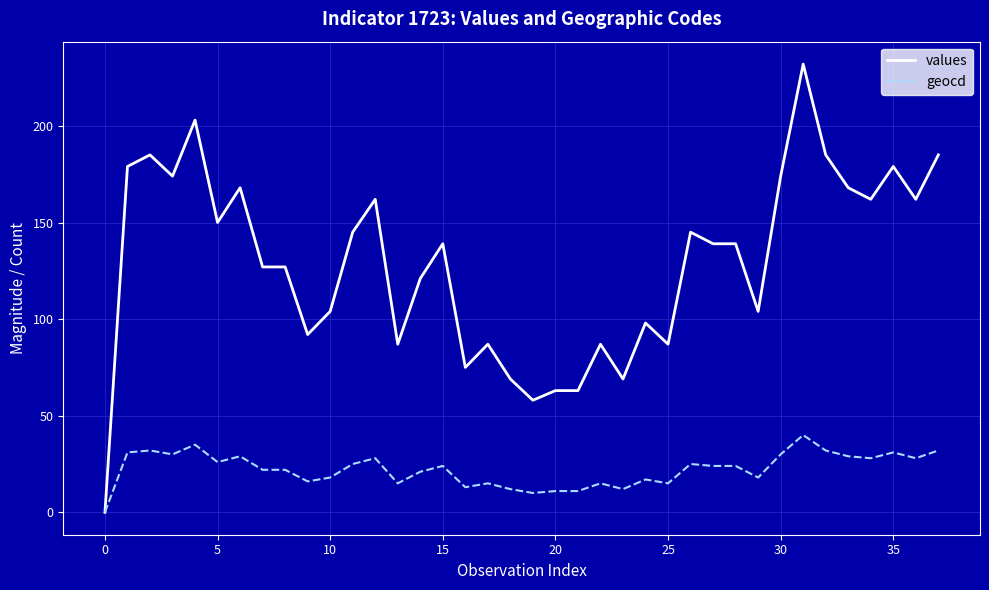

What is the greatest value displayed?

232